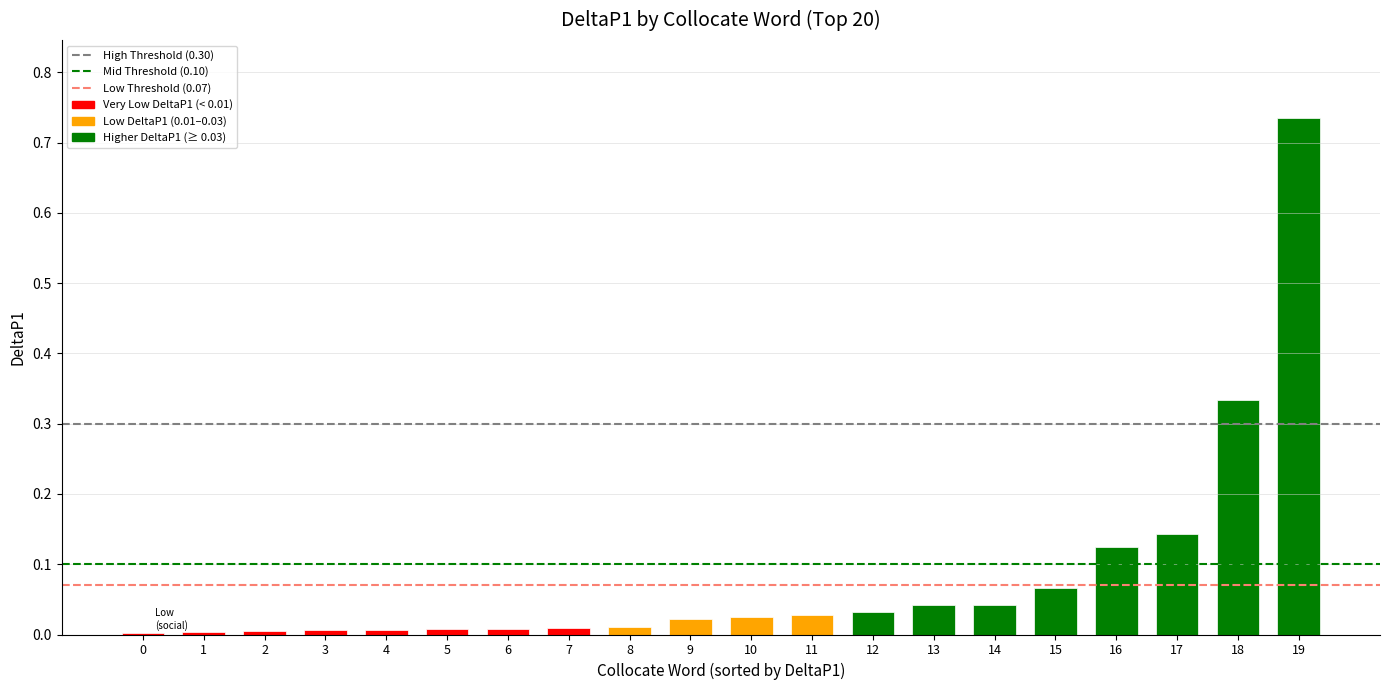

The value at 19 is 1.2. True or false?

False